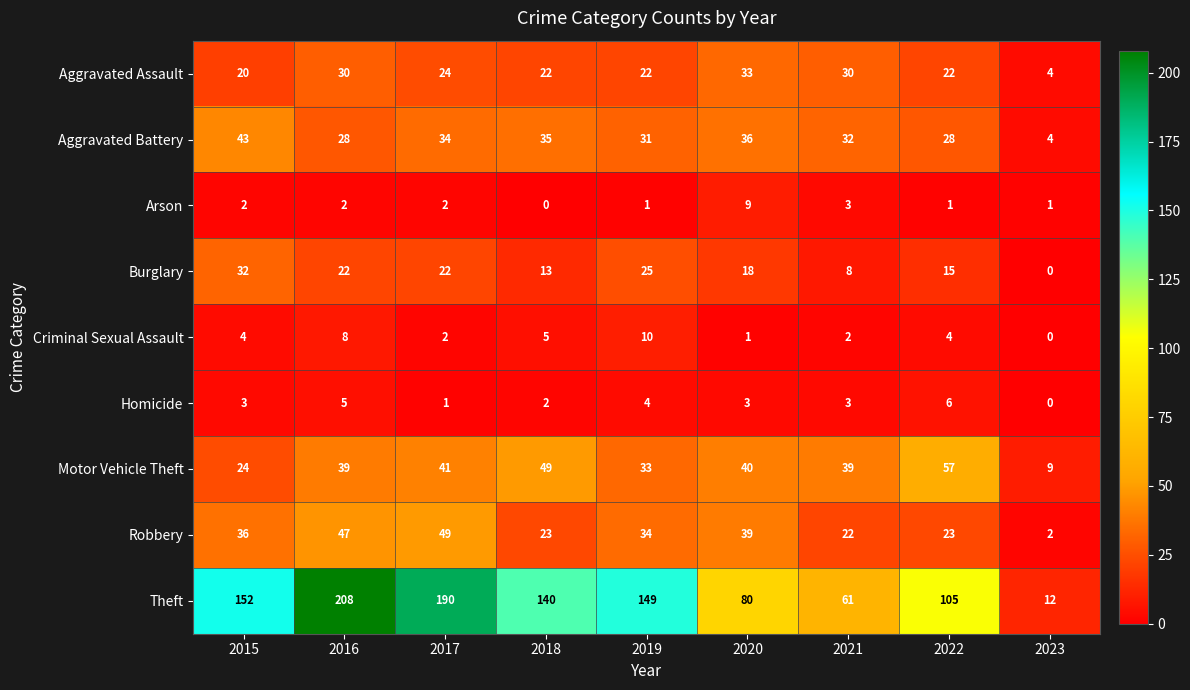

What is the difference between the Aggravated Assault values at 2016 and 2017?

6